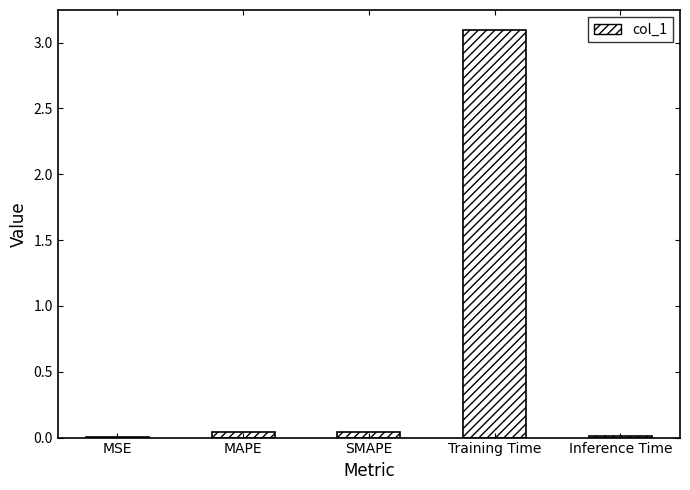

At which category does the chart reach its peak across all series?

Training Time